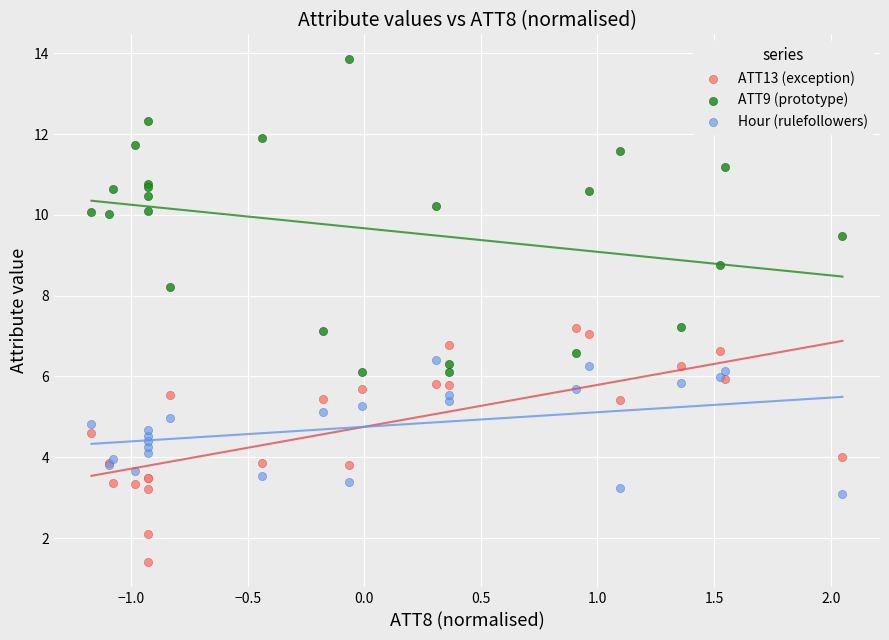

Which series has the largest Y range (max minus min)?

ATT9 (prototype)